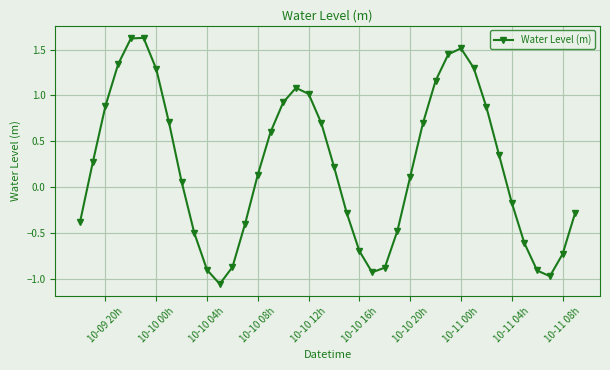

How many values are above zero?

23